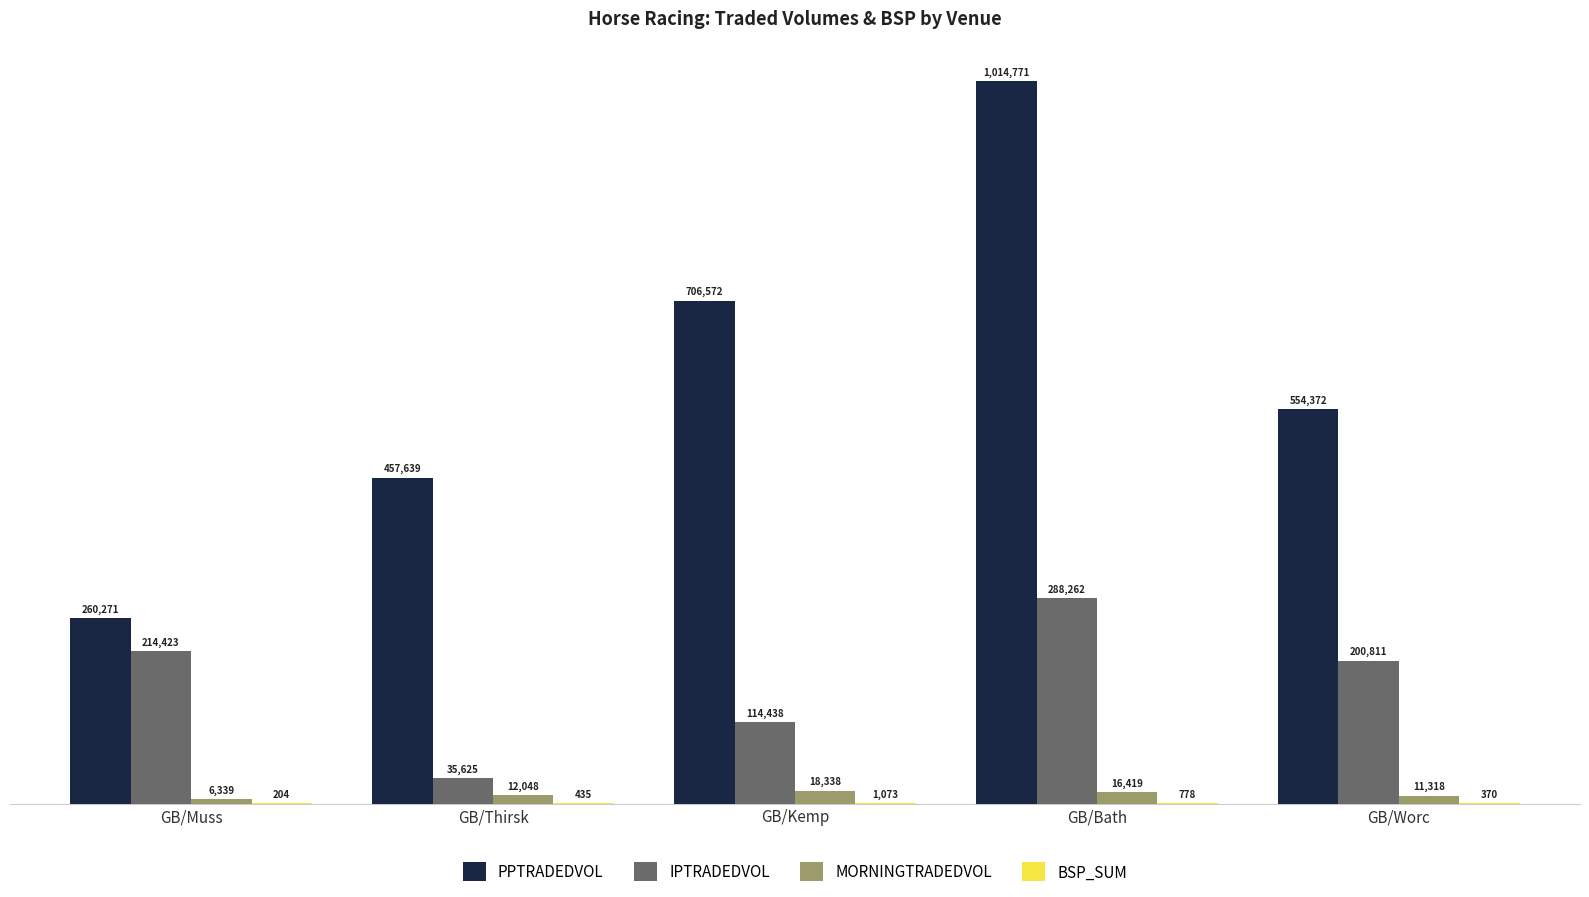

The PPTRADEDVOL series shows 706572.2 at GB/Kemp. True or false?

True